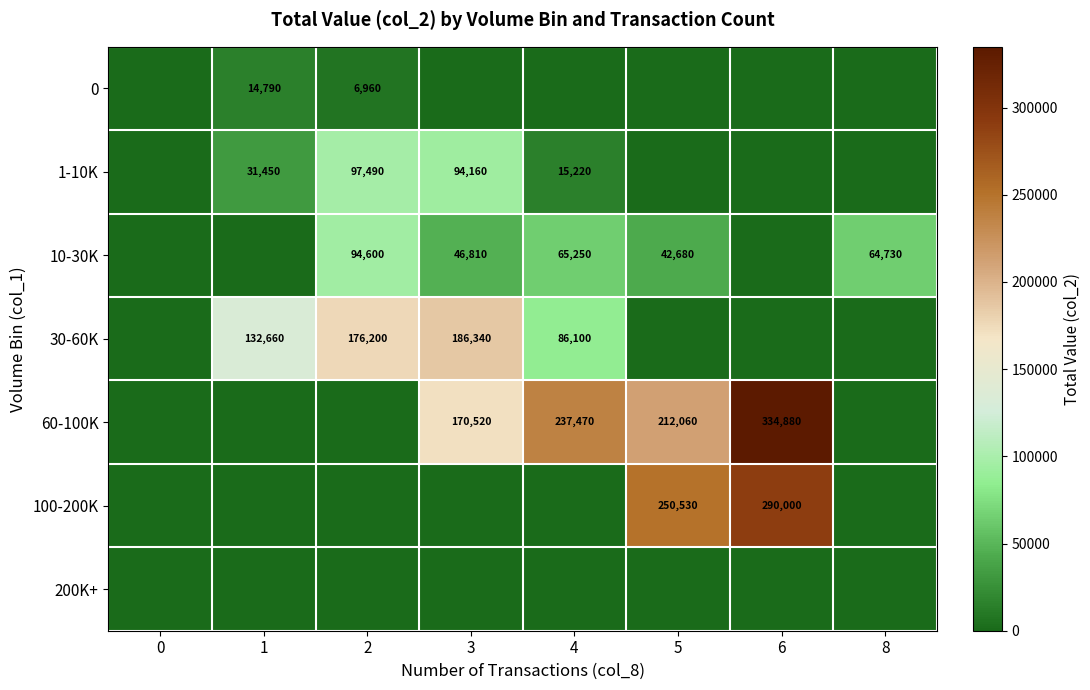

What is the total value across all series at 6?

624880